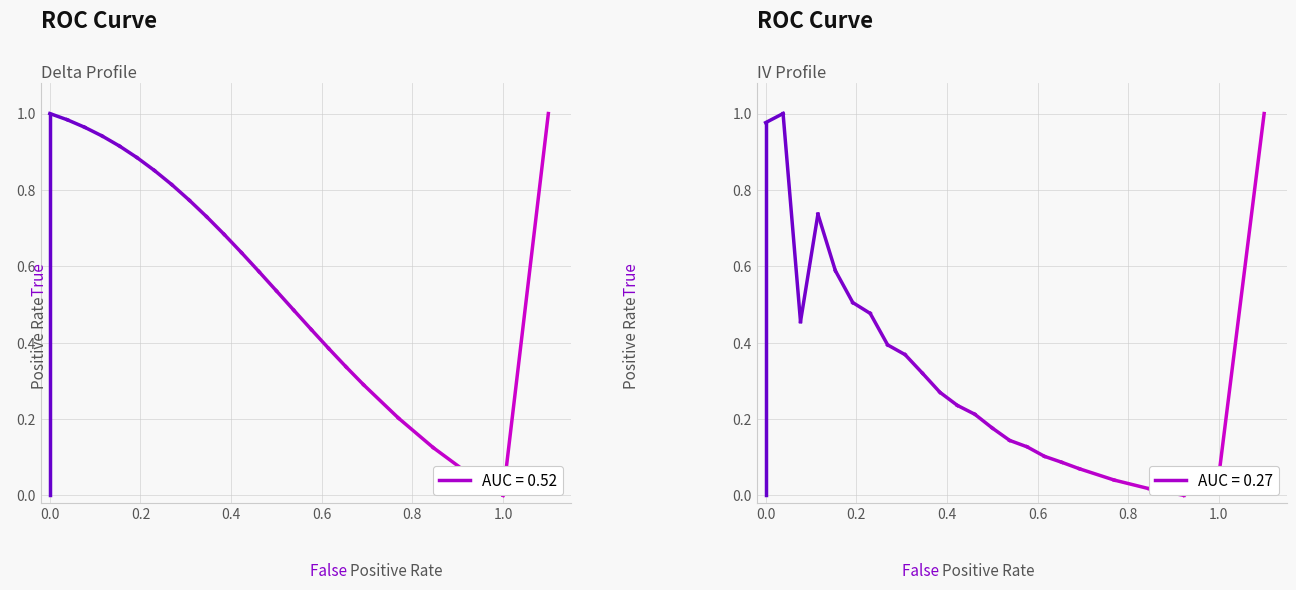

What is the highest value of the Delta Profile series?

1.0